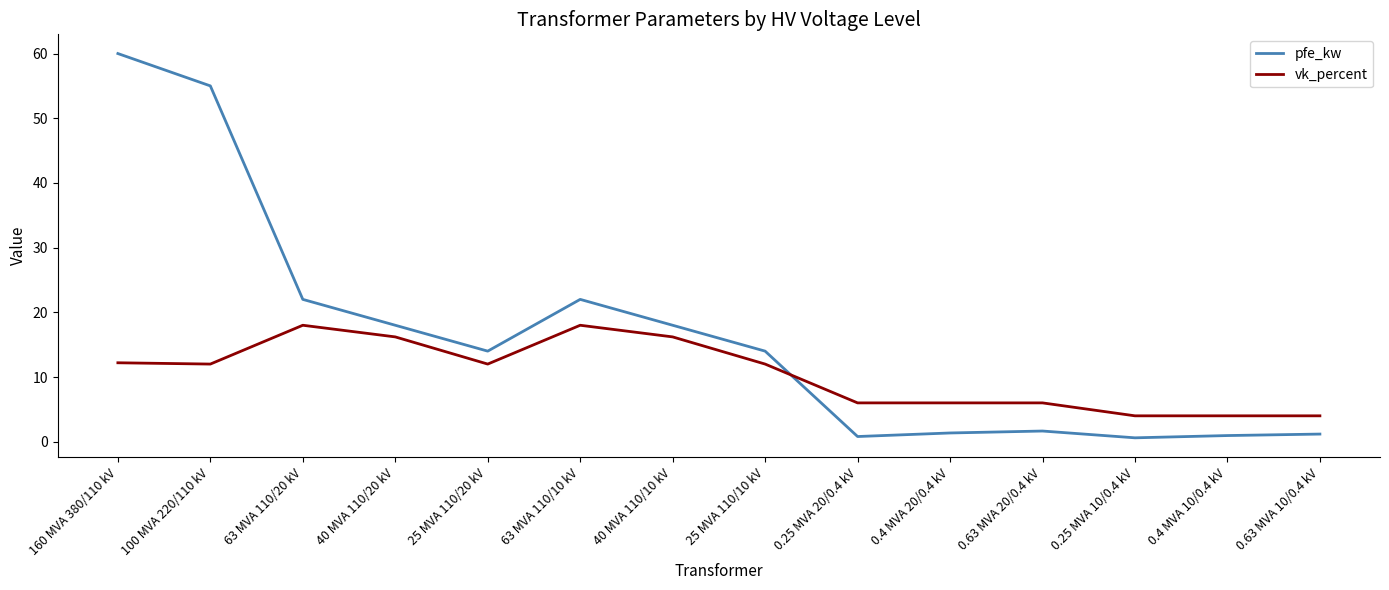

Read the vk_percent value at 40 MVA 110/10 kV.

16.2